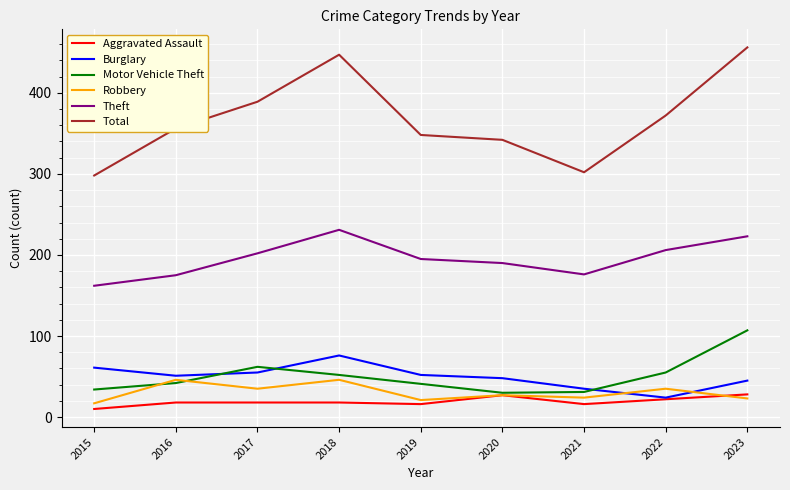

What is the total value across all series at 2019?

673